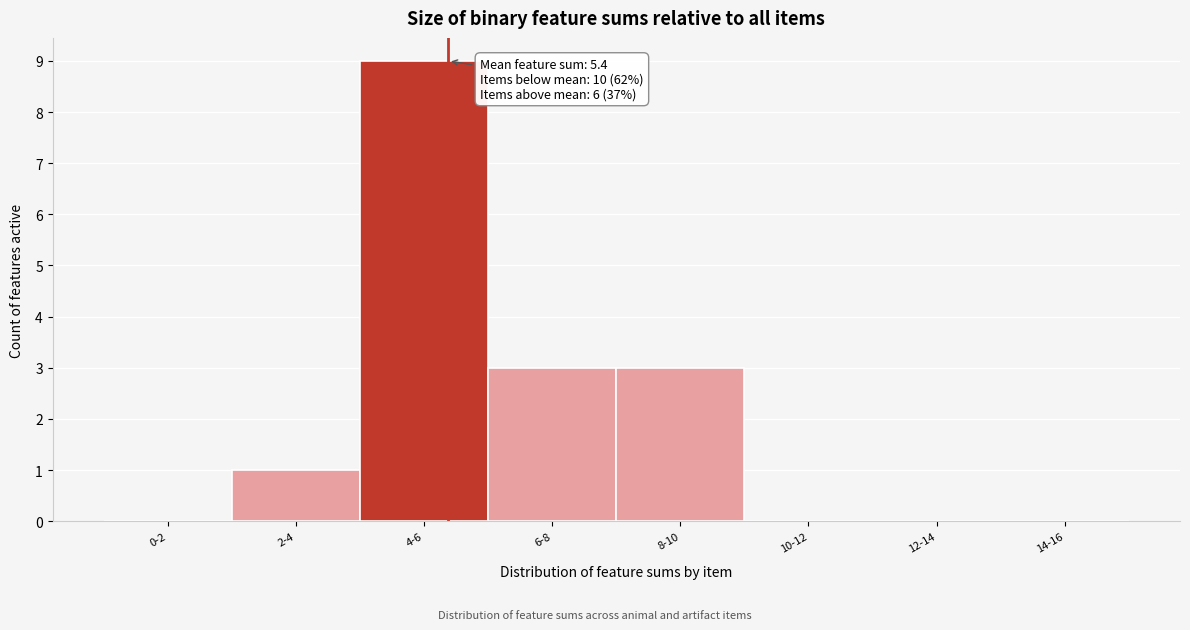

Reading right to left, transcribe all the data shown in this chart.

14-16=0	12-14=0	10-12=0	8-10=3	6-8=3	4-6=9	2-4=1	0-2=0